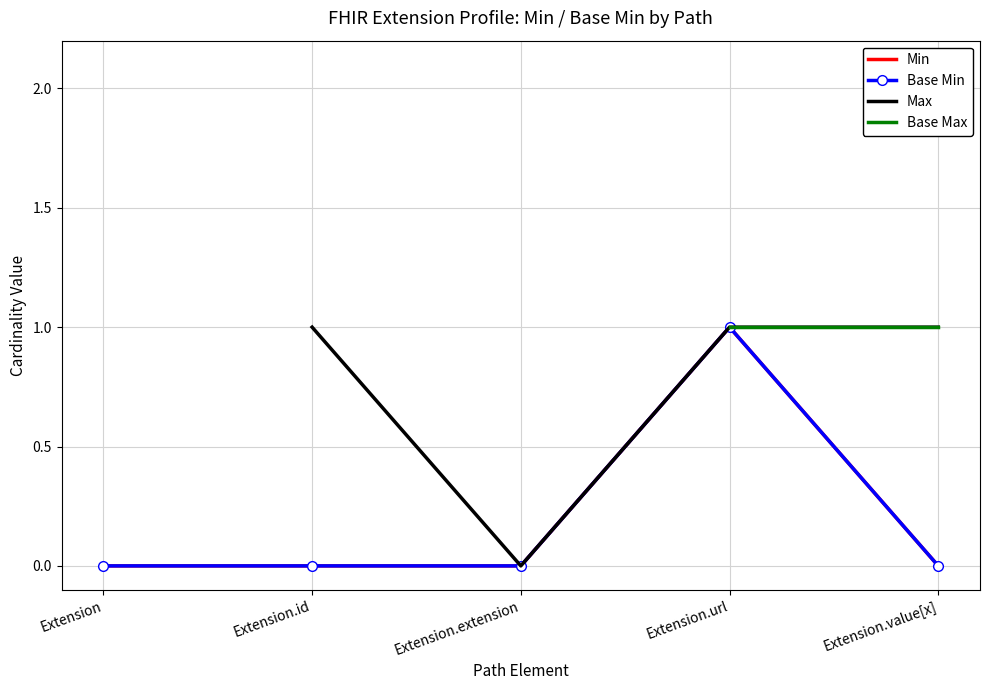

What is the value of the Min point at the 4th from the left?

1.0